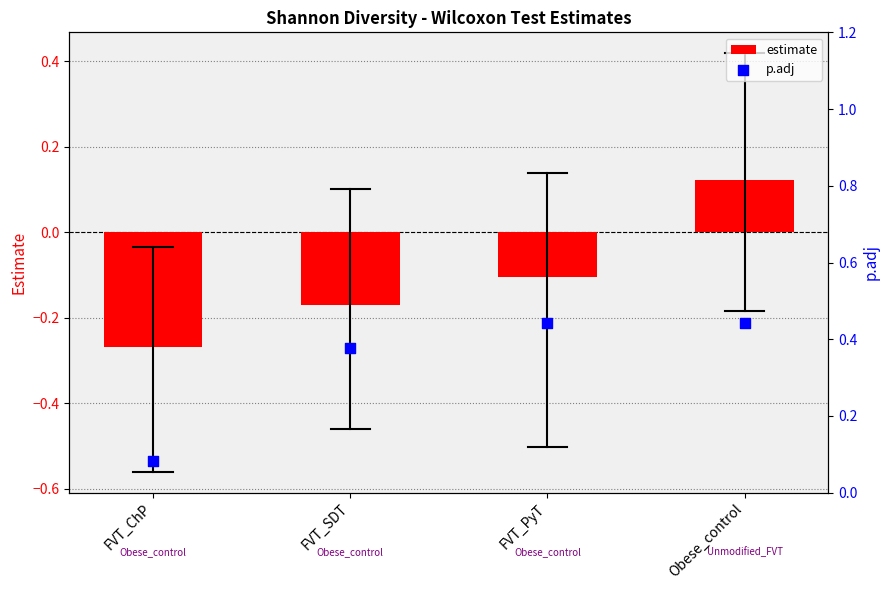

What are all the series names shown in the legend?

estimate, p.adj